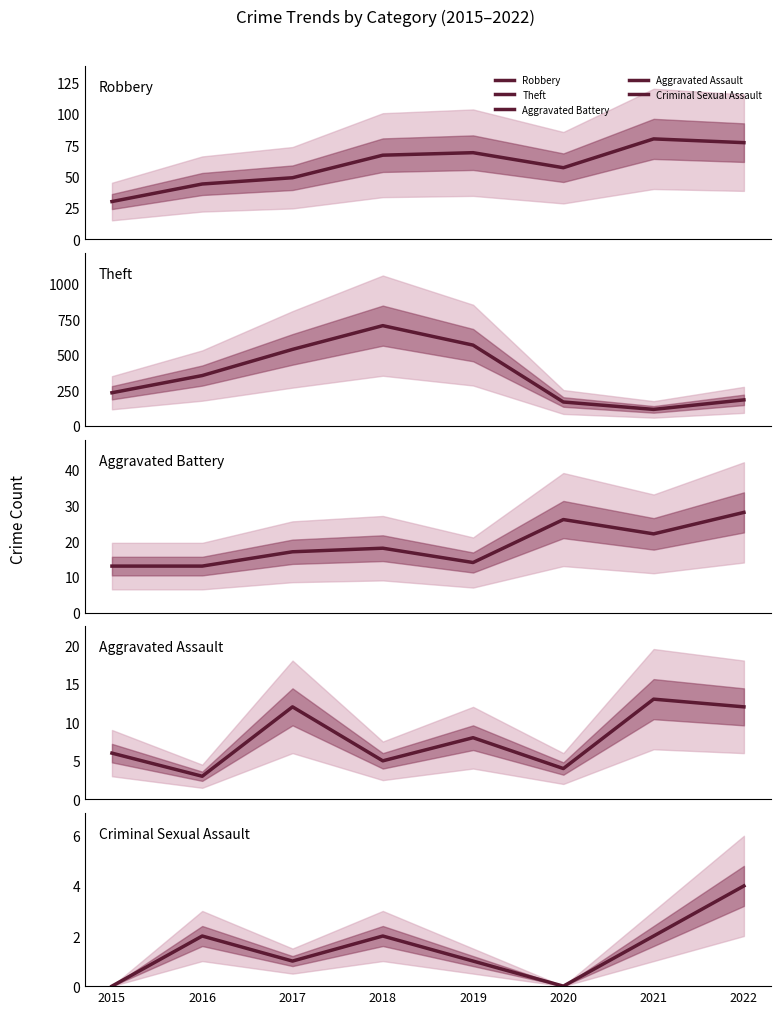

Reading right to left, transcribe all the data shown in this chart.

Robbery: 77	80	57	69	67	49	44	30
Theft: 183	116	168	568	705	538	354	233
Aggravated Battery: 28	22	26	14	18	17	13	13
Aggravated Assault: 12	13	4	8	5	12	3	6
Criminal Sexual Assault: 4	2	0	1	2	1	2	0